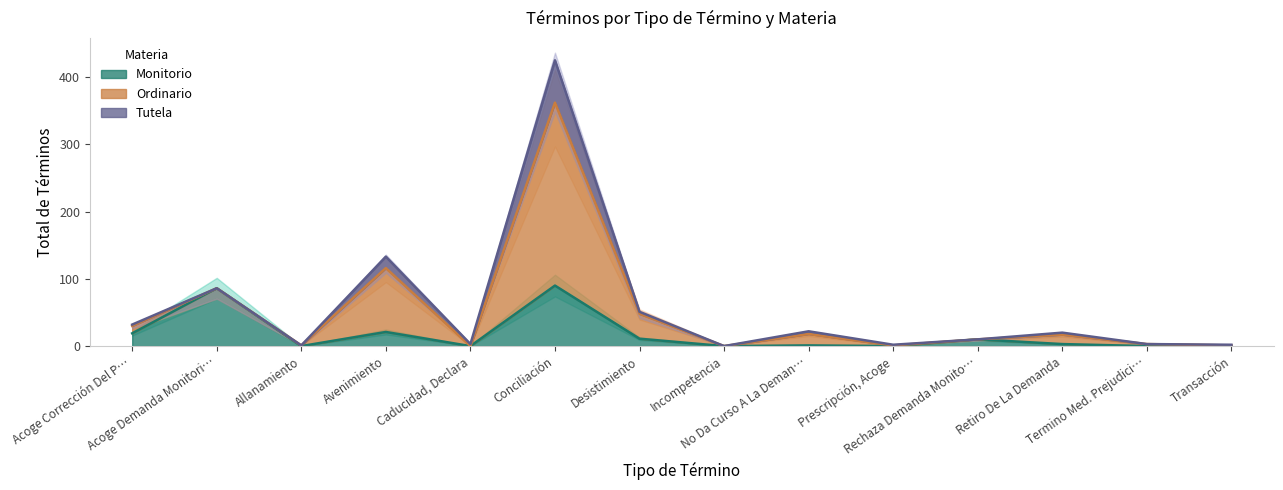

What is the value of the Tutela point at the 4th from the left?

17